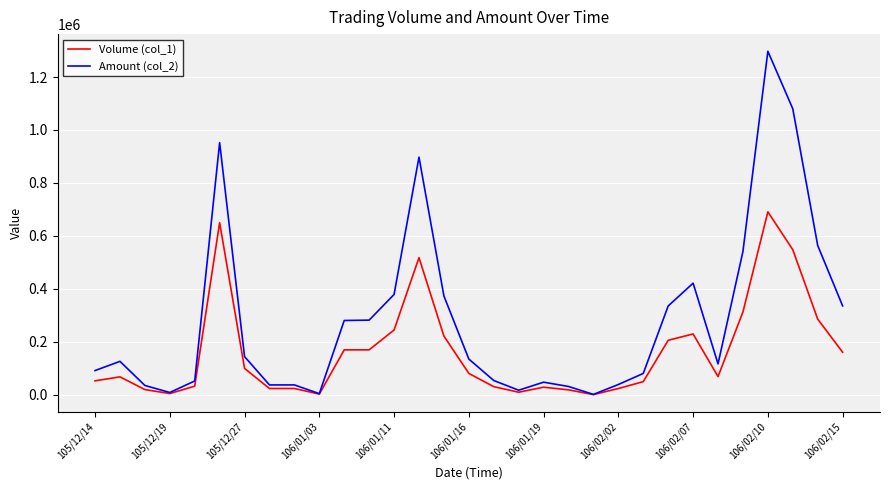

List the series in order of their peak value, lowest first.

Volume (col_1), Amount (col_2)